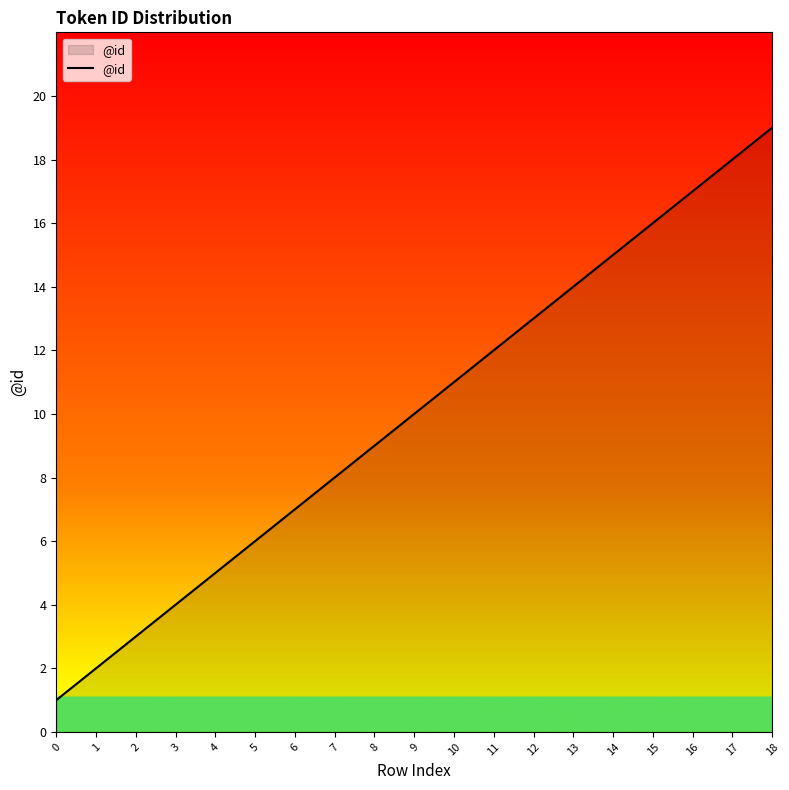

Reading left to right, transcribe all the data shown in this chart.

1	2	3	4	5	6	7	8	9	10	11	12	13	14	15	16	17	18	19